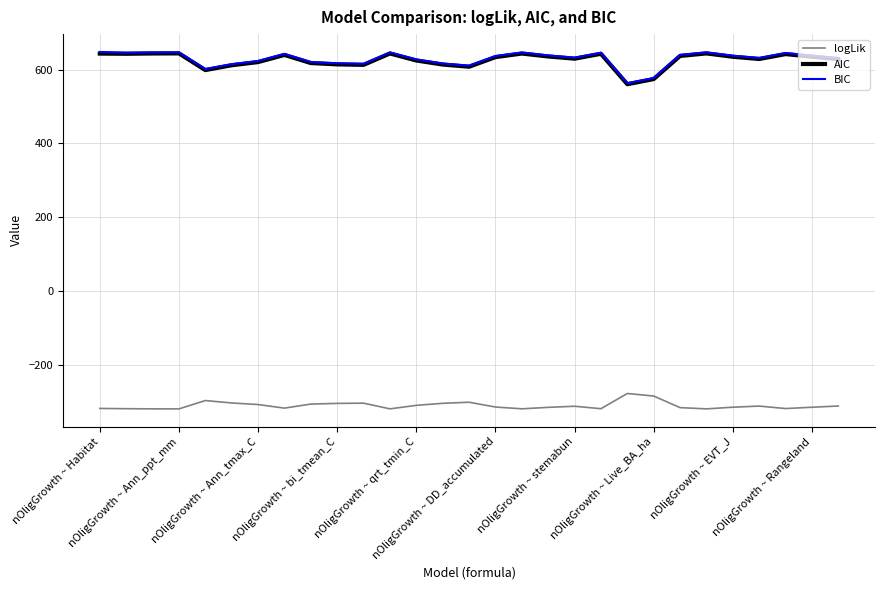

True or false: AIC and logLik intersect in this chart.

False